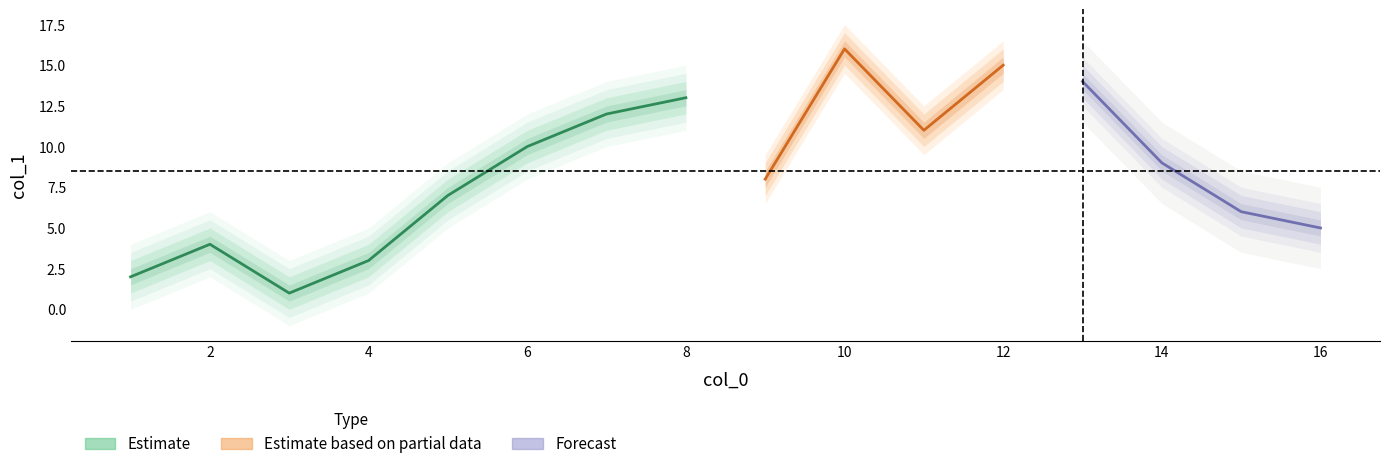

The chart shows a value of 8 at 9. True or false?

True